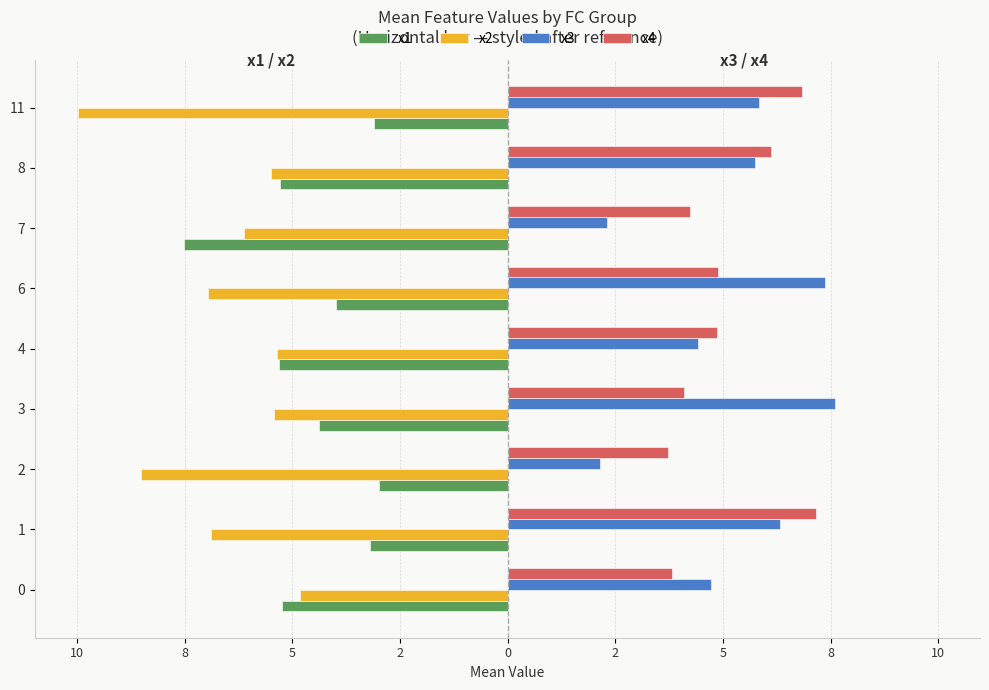

Reading right to left, what are all the values shown in this chart?

x1: -3.1	-5.3	-7.5	-4.0	-5.3	-4.4	-3.0	-3.2	-5.2
x2: -10.0	-5.5	-6.1	-7.0	-5.4	-5.4	-8.5	-6.9	-4.8
x3: 5.8	5.7	2.3	7.4	4.4	7.6	2.1	6.3	4.7
x4: 6.8	6.1	4.2	4.9	4.9	4.1	3.7	7.2	3.8